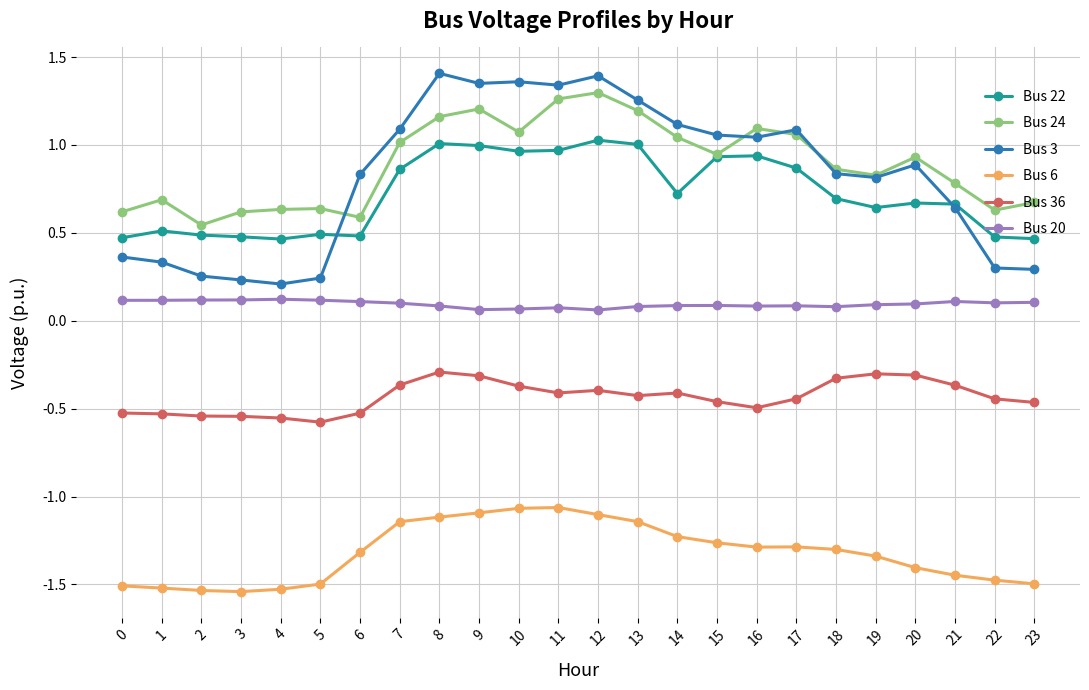

What are all the series names shown in the legend?

Bus 22, Bus 24, Bus 3, Bus 6, Bus 36, Bus 20